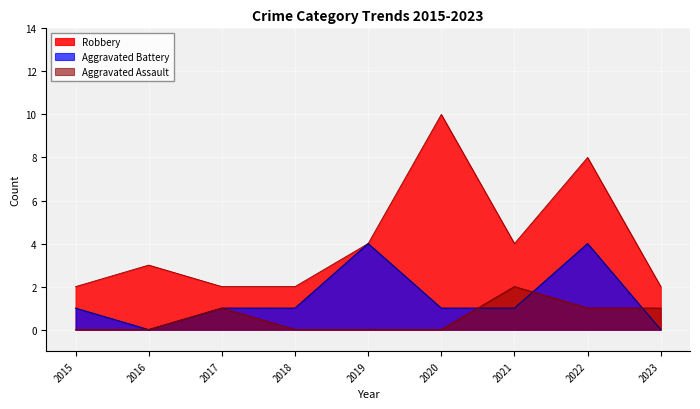

What is the average value of the Robbery series?

4